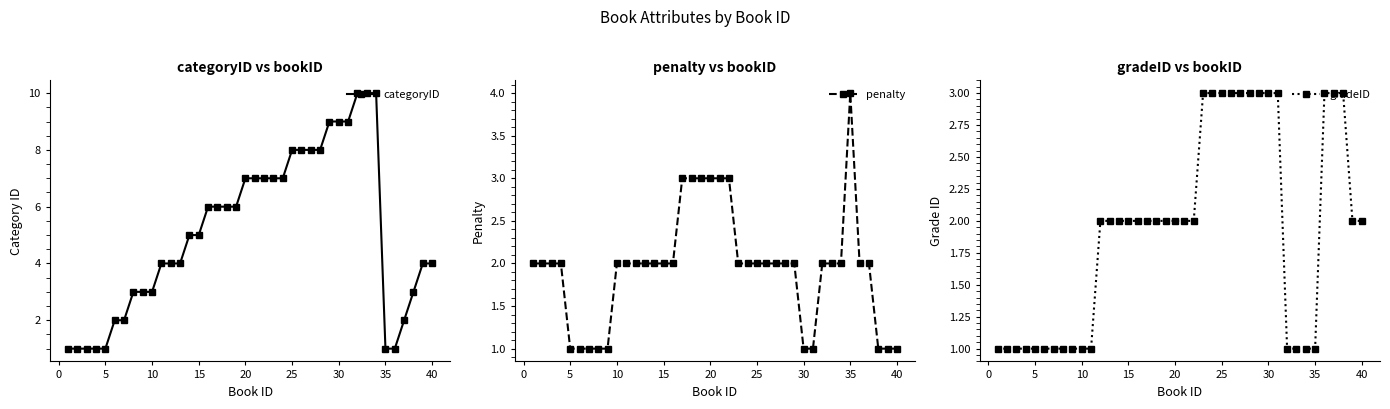

What is the difference between the maximum and second lowest values in the categoryID series?

9